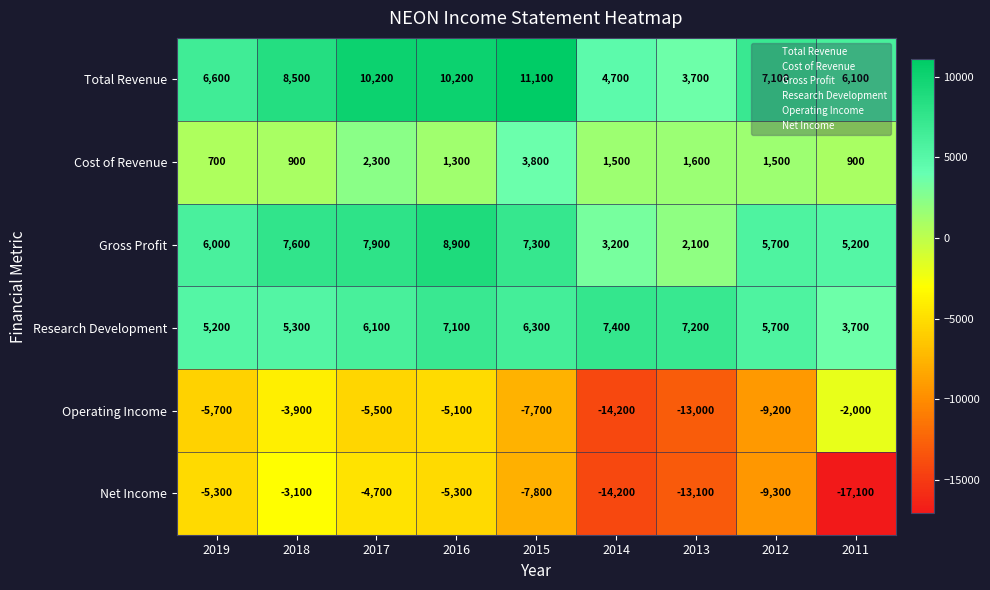

The Cost of Revenue series shows 3978 at 2017. True or false?

False